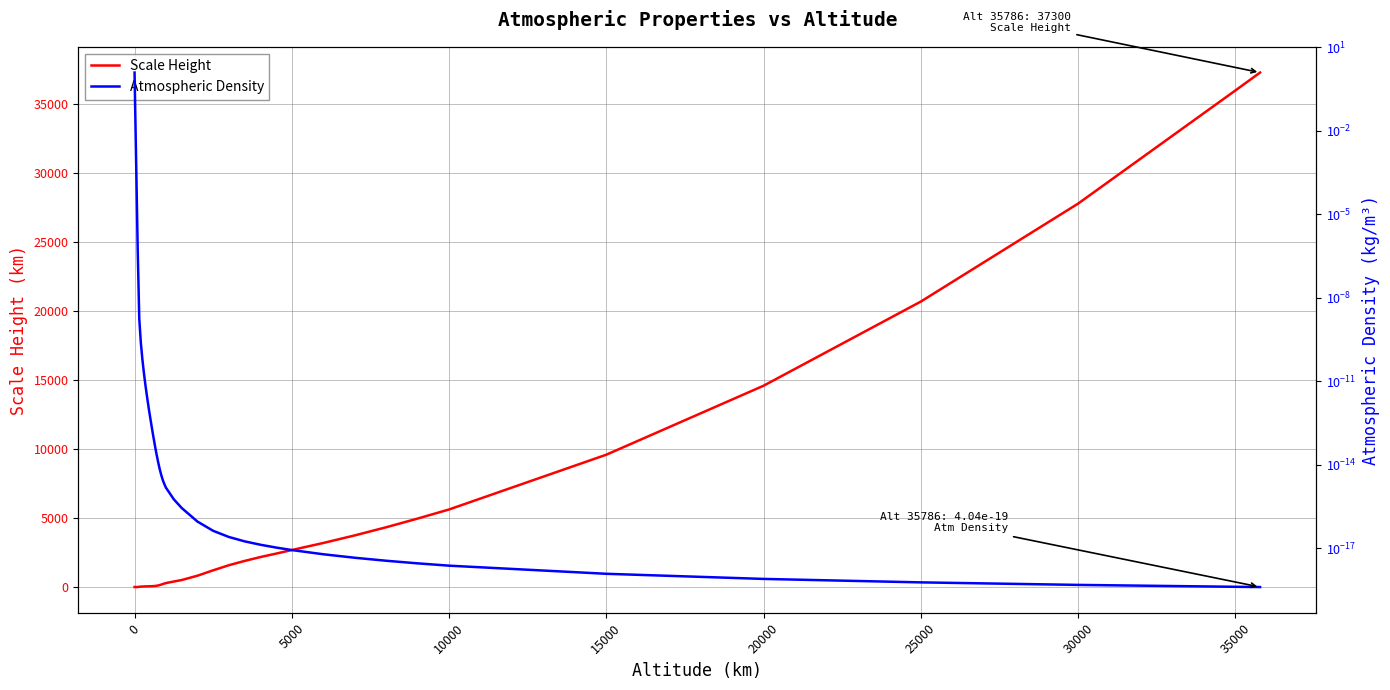

The value of Scale Height at 10000 is 1217.8. True or false?

False